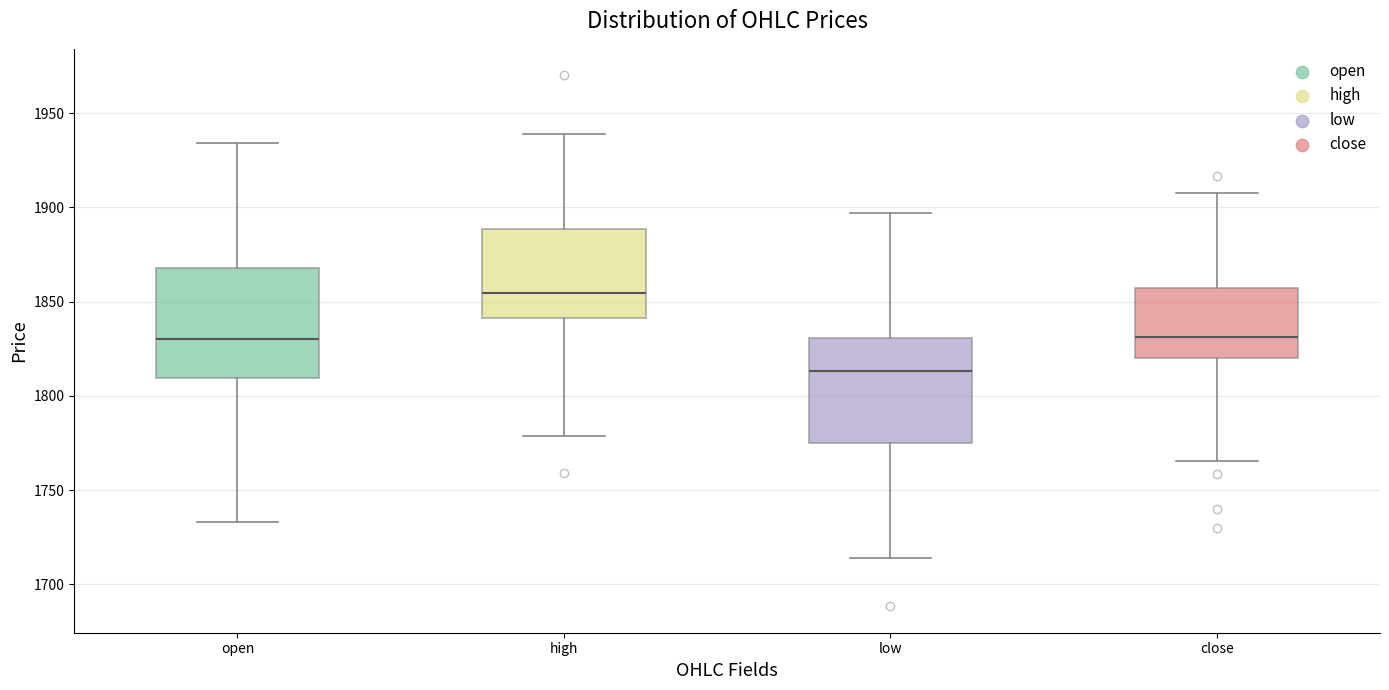

Which box has the highest median line?

high